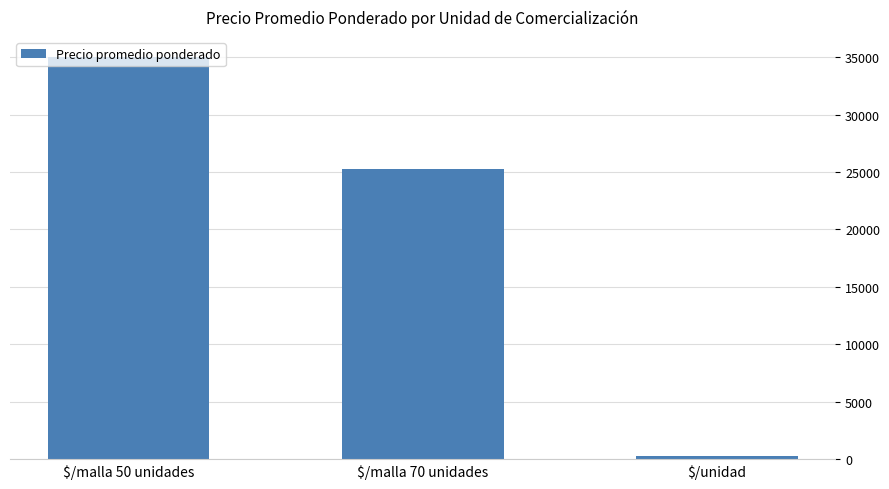

What is the sum of all values?

60522